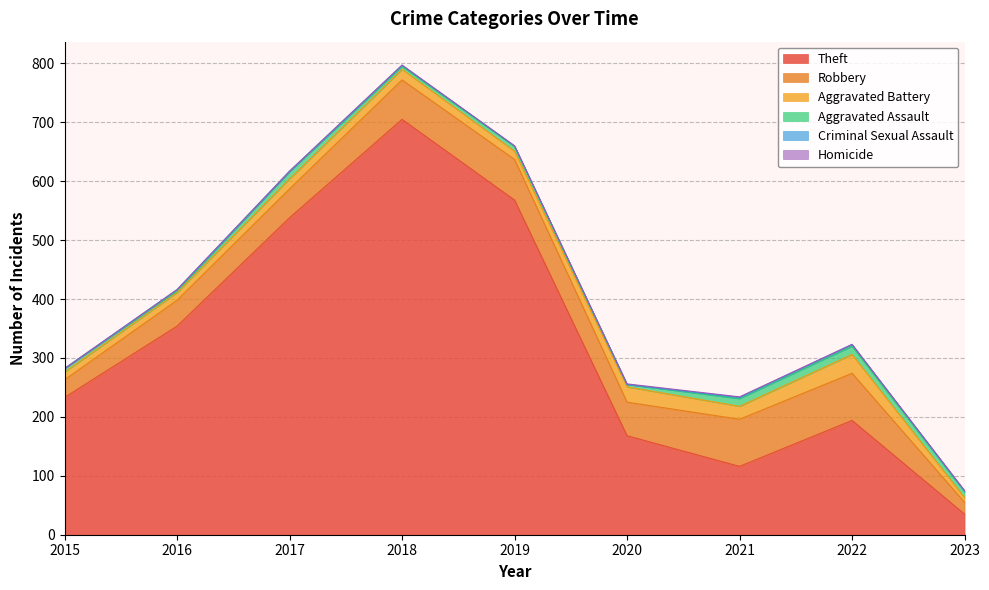

In Robbery, how many points are lower than both neighbors (excluding endpoints)?

1